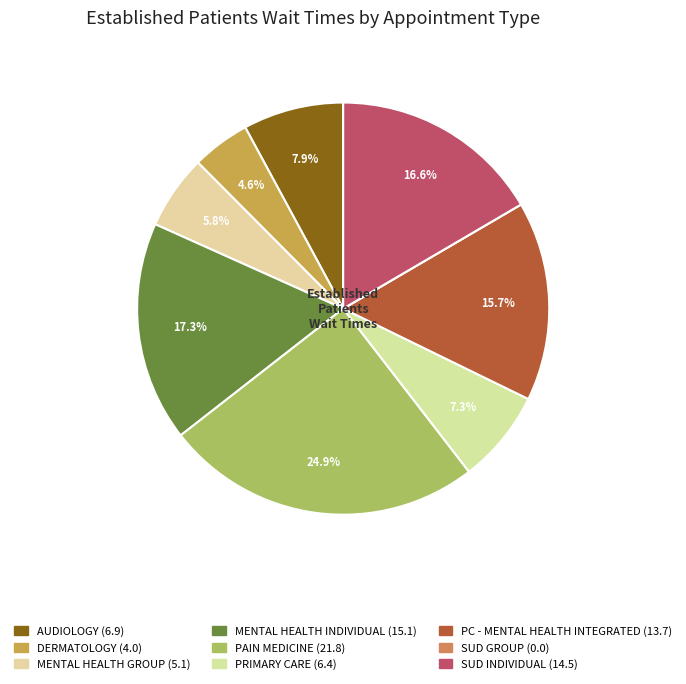

Count the number of slices in the pie.

9